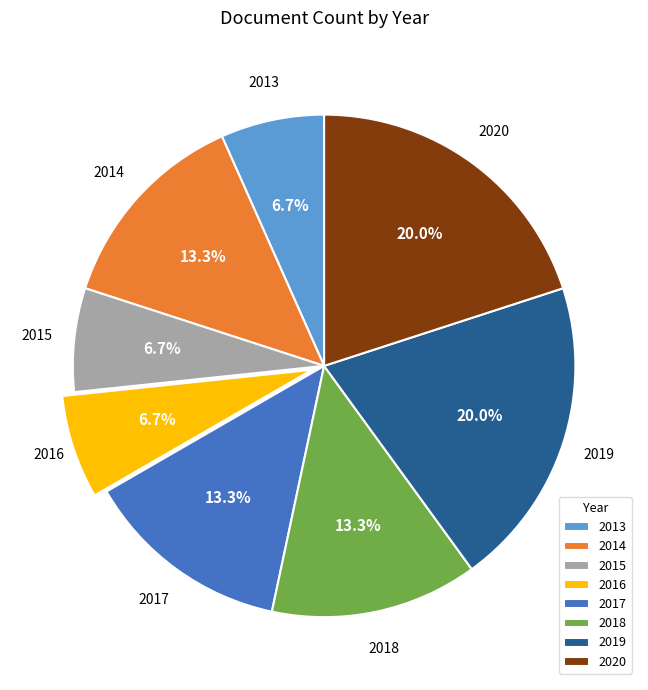

Is 2015 the majority of the pie?

No